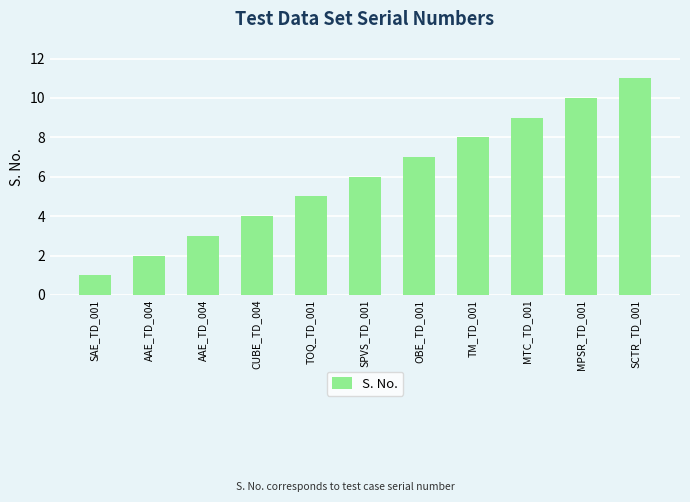

Rank the categories by value from highest to lowest.

SCTR_TD_001, MPSR_TD_001, MTC_TD_001, TM_TD_001, OBE_TD_001, SPVS_TD_001, TOQ_TD_001, CUBE_TD_004, AAE_TD_004, AAE_TD_004, SAE_TD_001